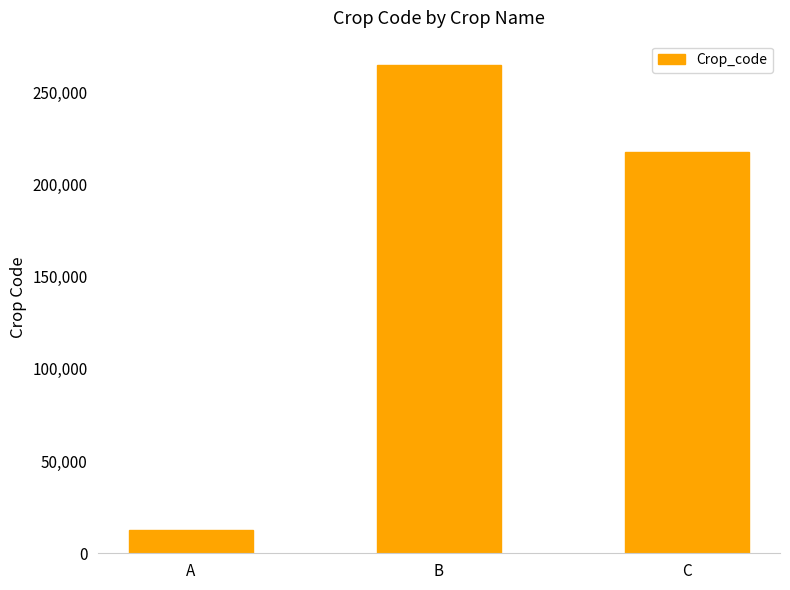

Rank the categories by value from lowest to highest.

A, C, B